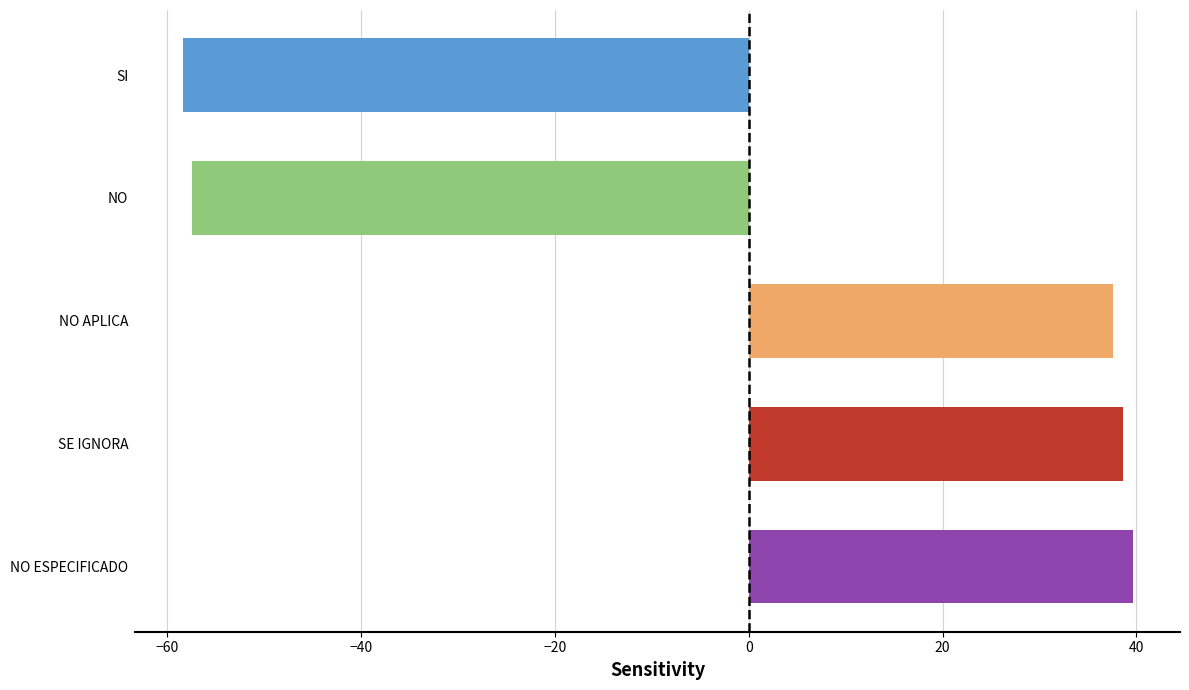

The value at NO is -78.1. True or false?

False